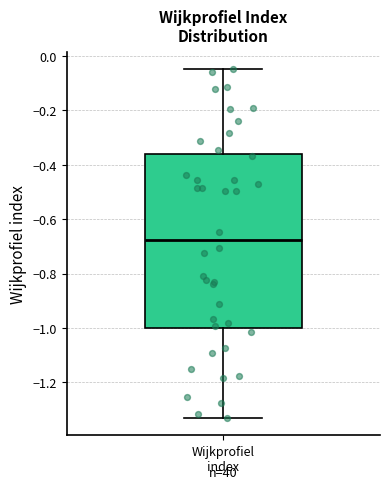

Read this box plot against the y-axis: the position of the median line, the range covered by the box, and the ends of both whiskers. The values are not printed on the chart, so give them approximately, as read against the axis.

median -0.68, box -1.00 to -0.36, whiskers -1.34 to -0.04